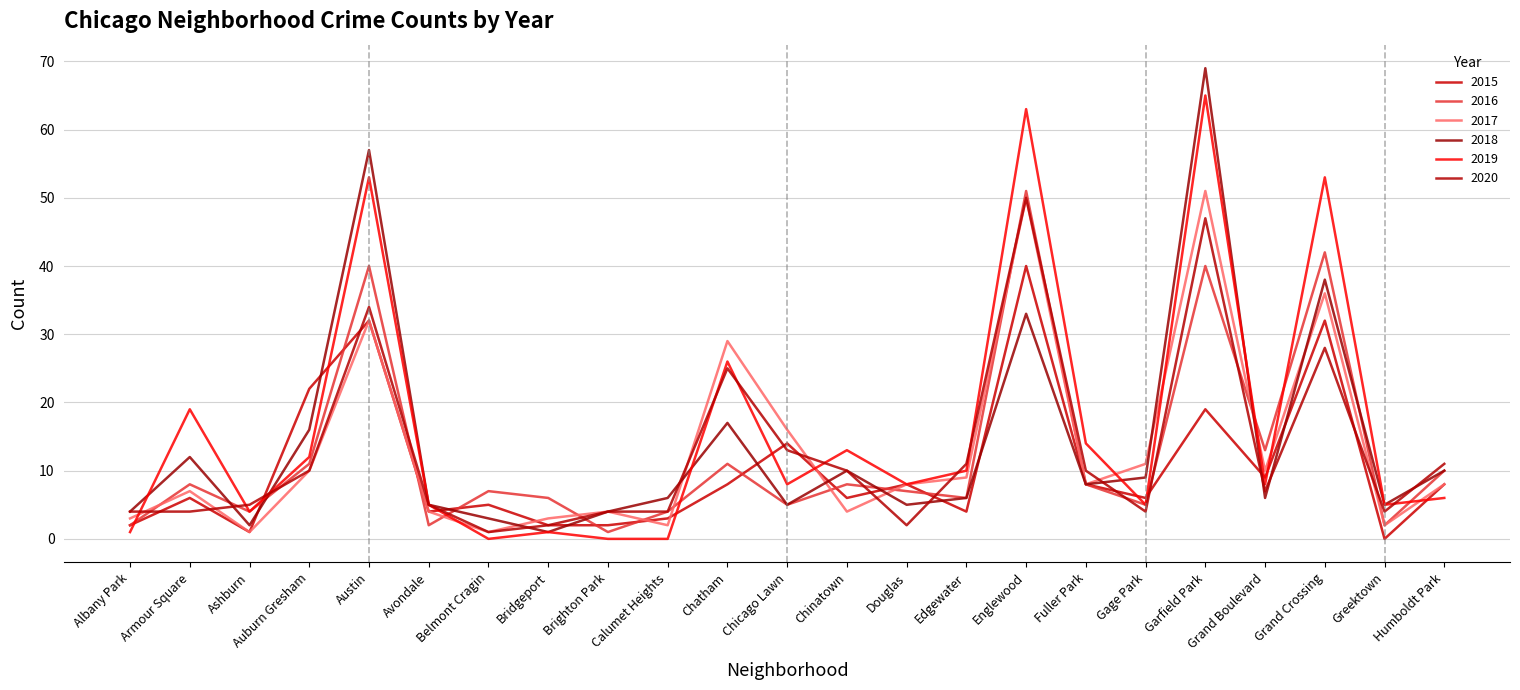

How many interior local peaks does the 2017 series have?

7